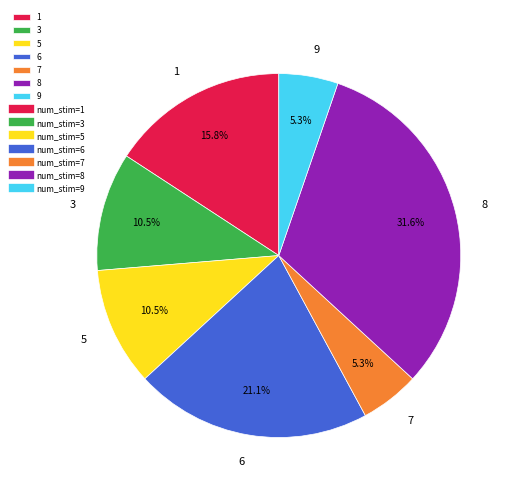

How many segments does this pie chart have?

7